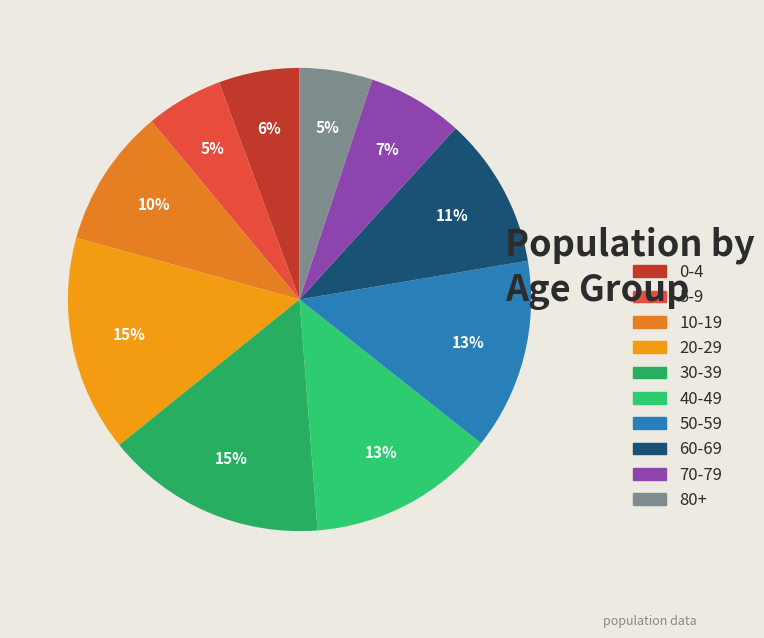

True or false: 30-39 accounts for 15% of the total.

True